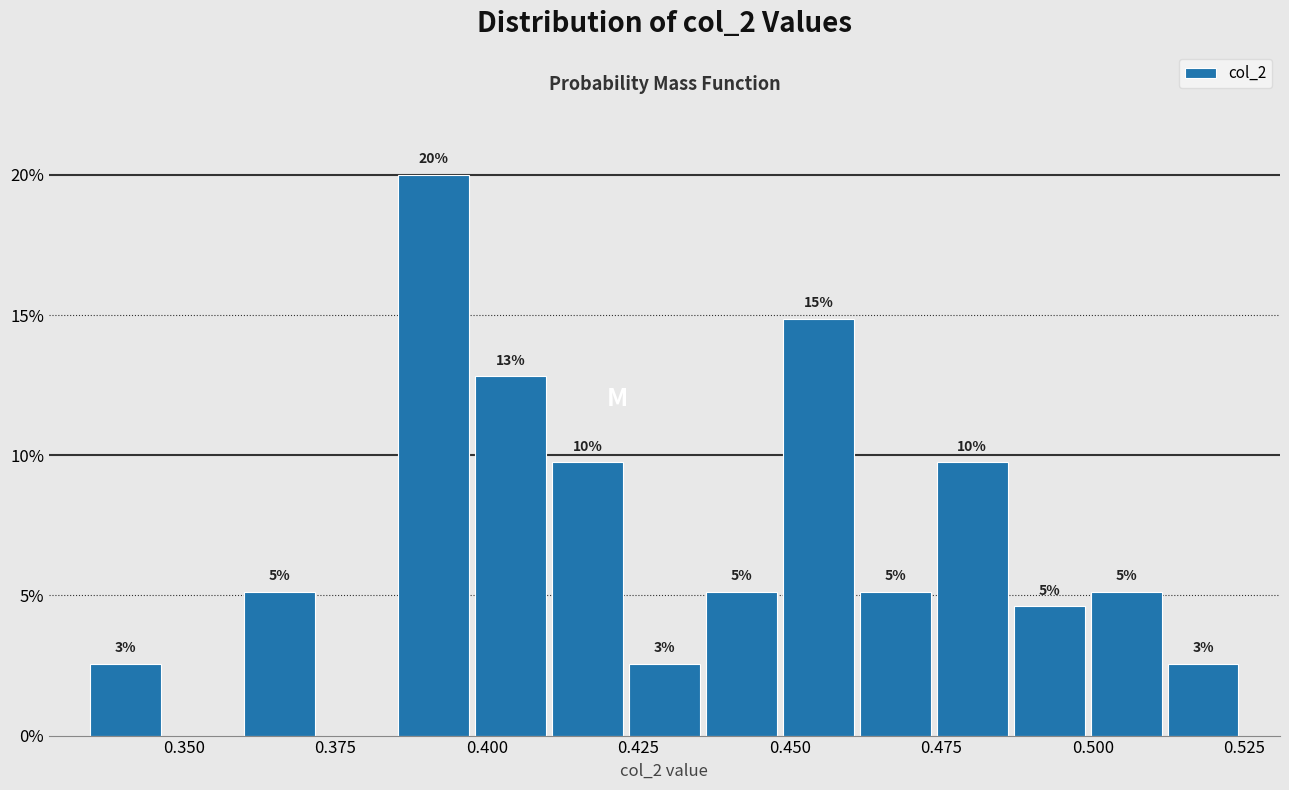

Read against the x-axis, roughly where is the centre of the tallest bar?

0.390